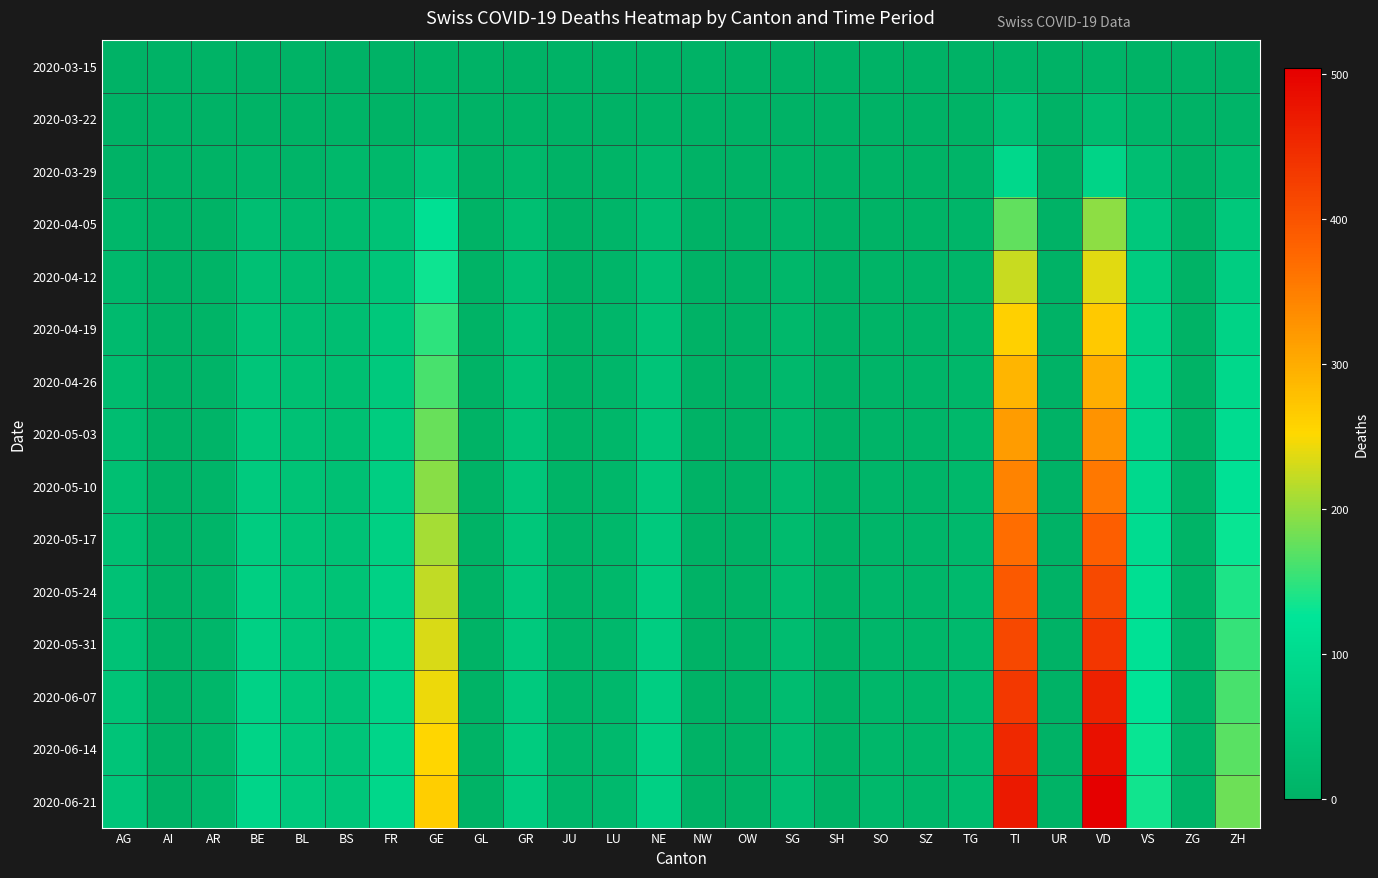

Which series has the largest range (max minus min)?

2020-06-21